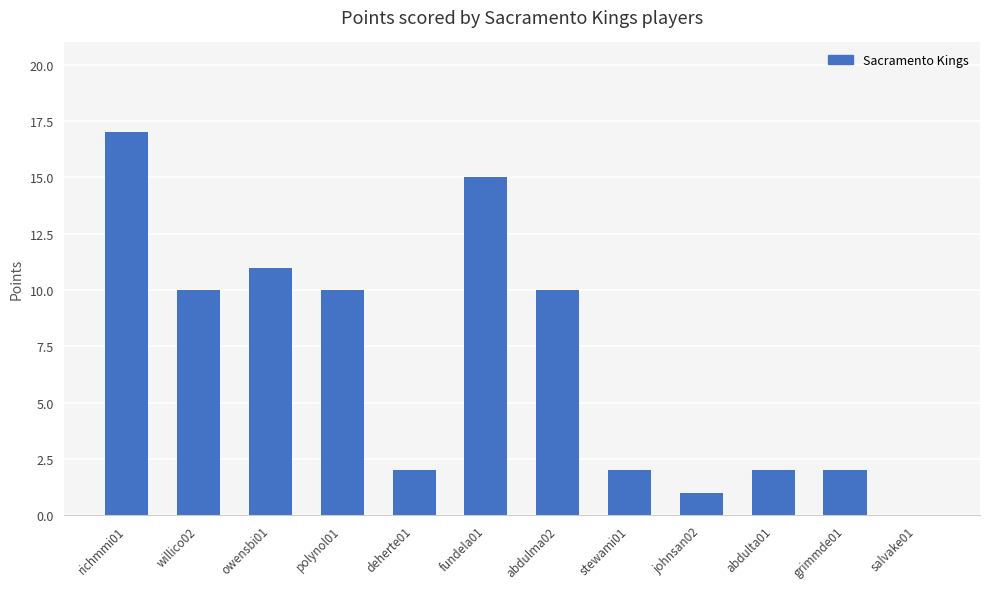

The value at johnsan02 is 1. True or false?

True